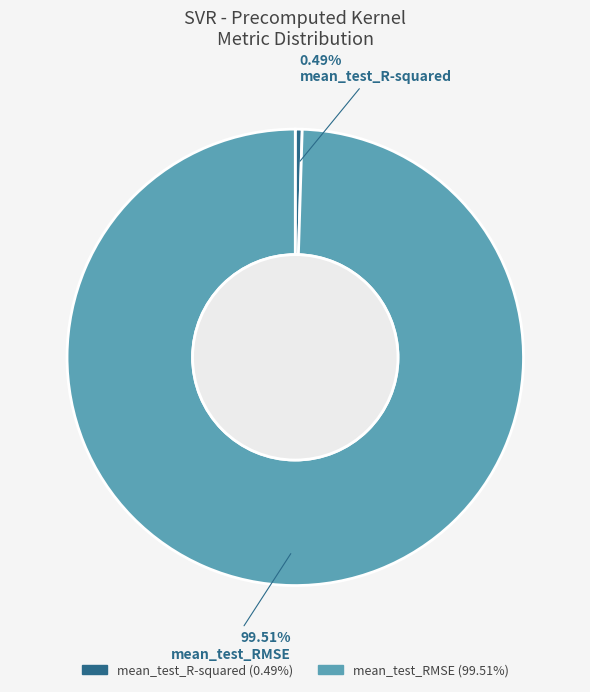

Count the number of slices in the pie.

2